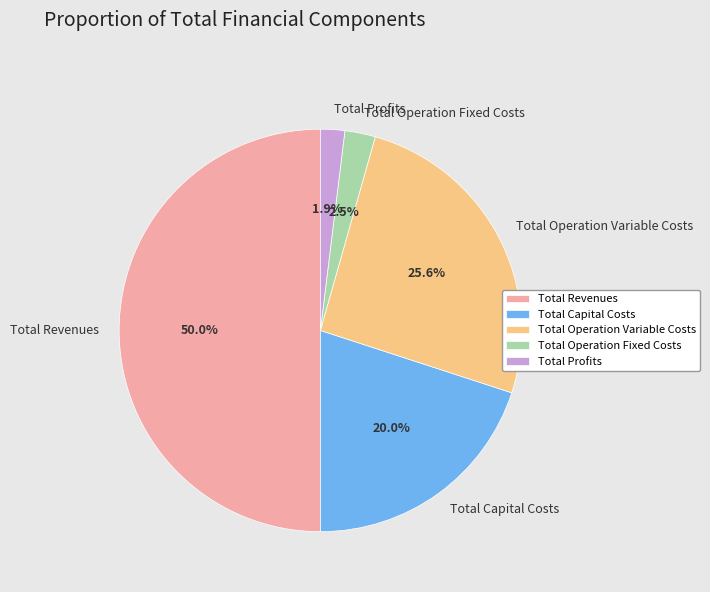

What is the largest slice in the pie chart?

Total Revenues